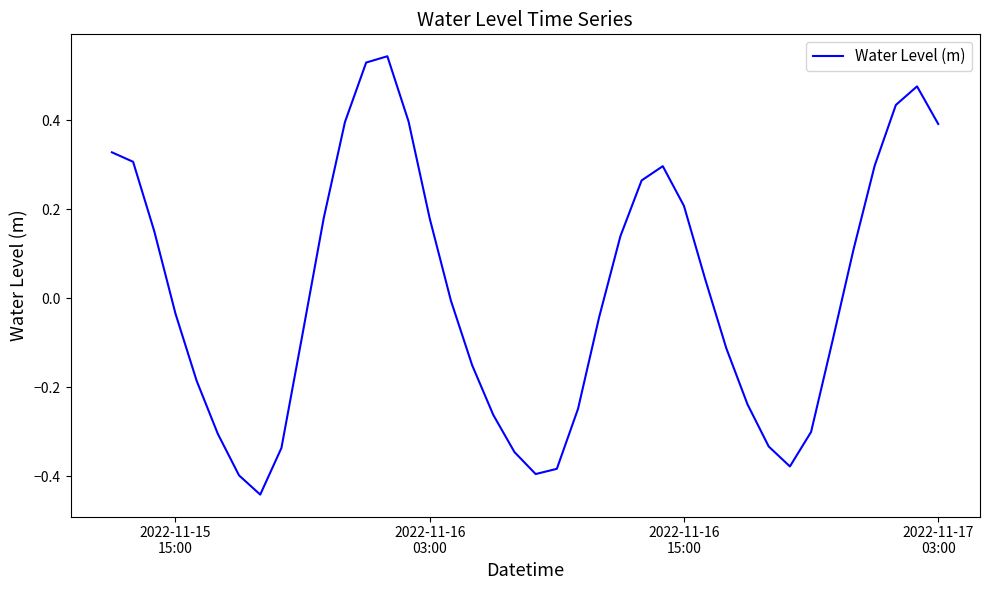

What is the difference between the maximum and minimum values?

1.0